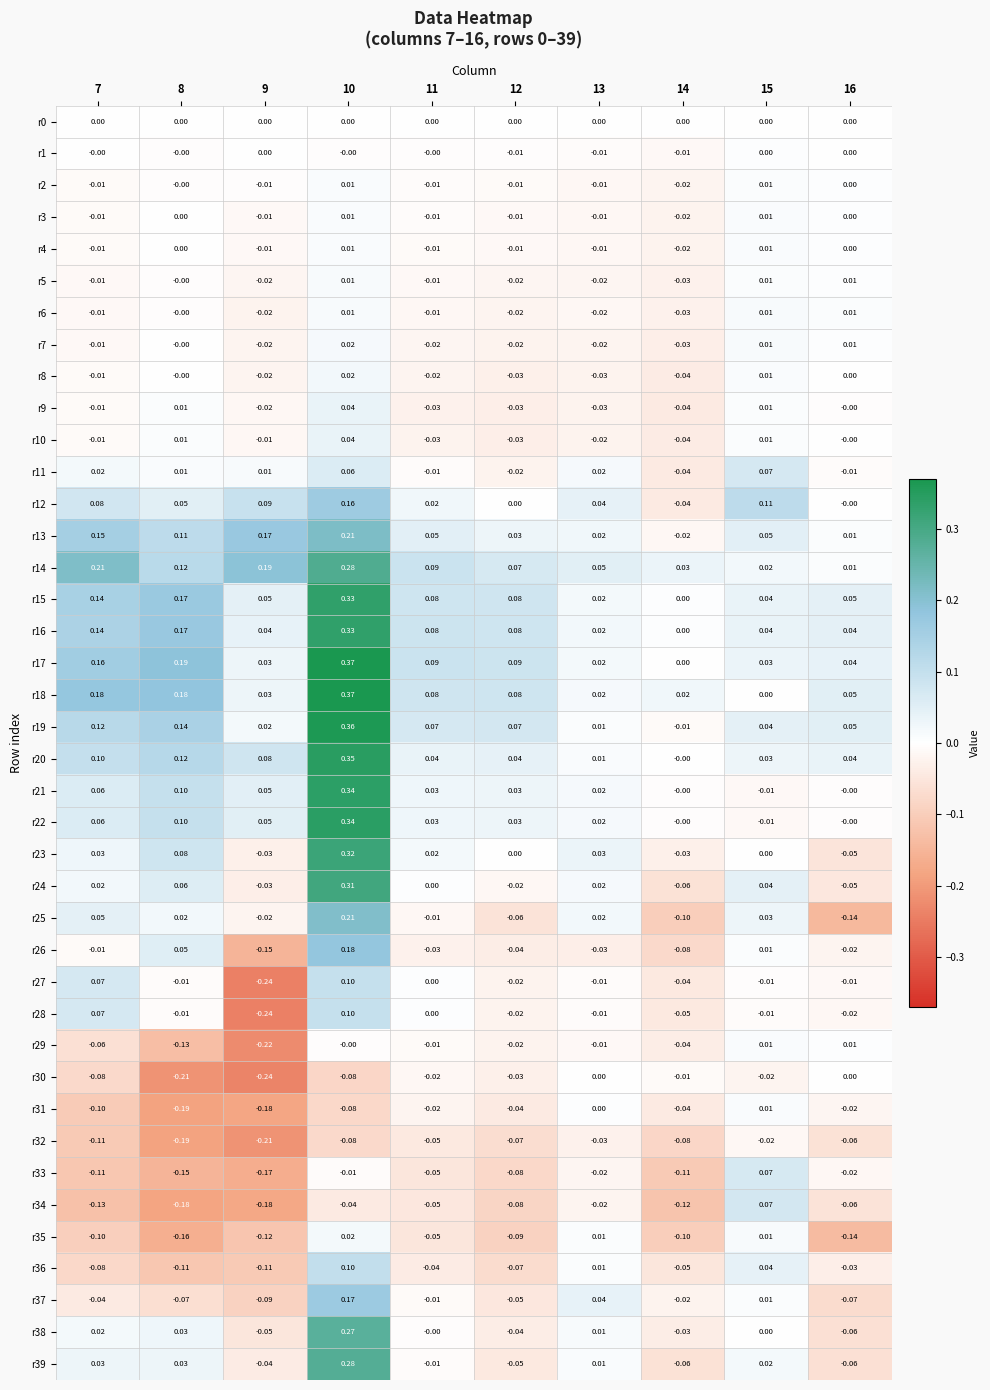

Is the value of r32 at 15 greater than the value of r34 at 10?

Yes